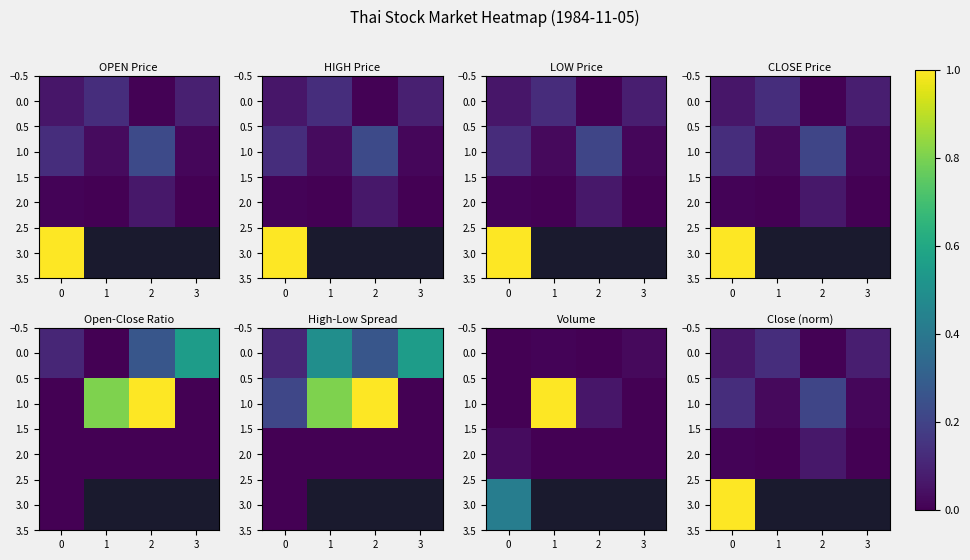

What is the difference between the maximum and second lowest values in the 1.0 series?

0.2